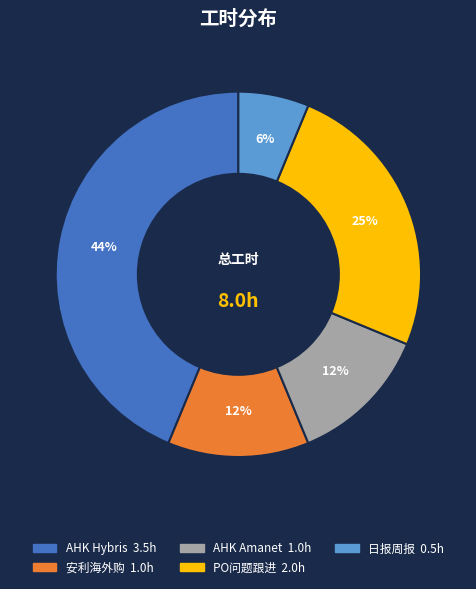

Does any single category account for the majority?

No